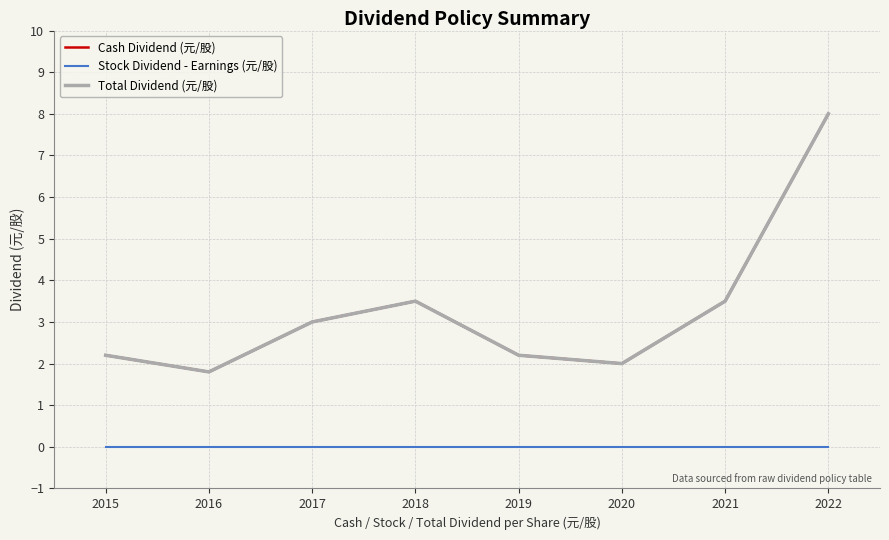

Does the chart display data point markers on the line(s)?

No